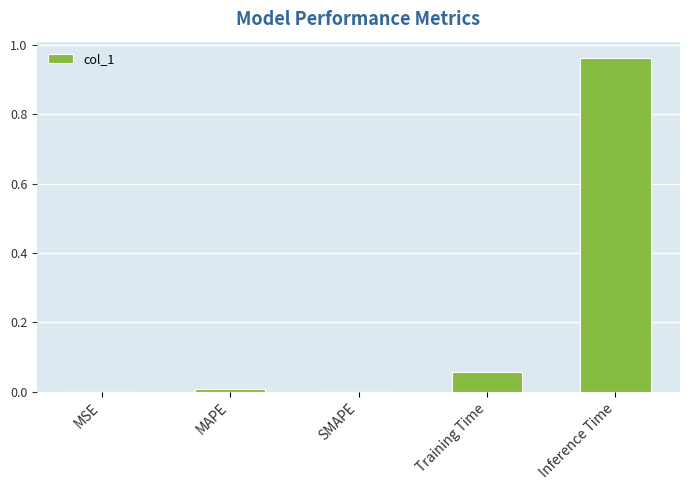

Is it true that the value at SMAPE is 0.0?

True